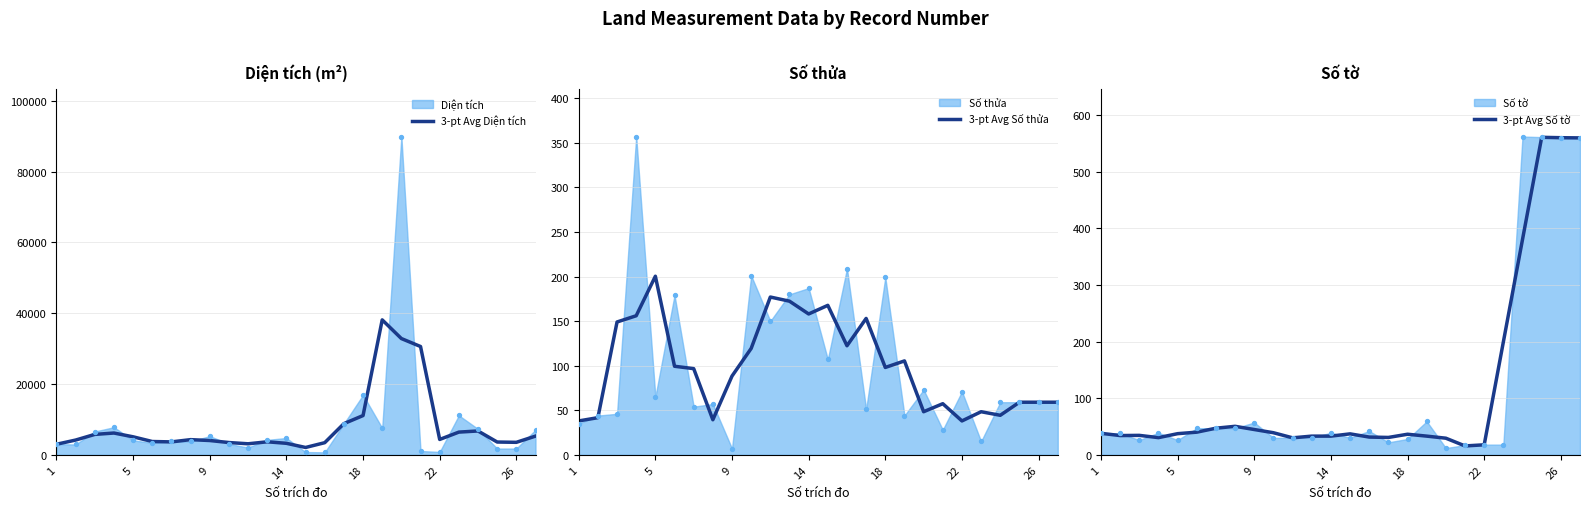

What is the minimum value for 3-pt Avg Diện tích?

2073.5